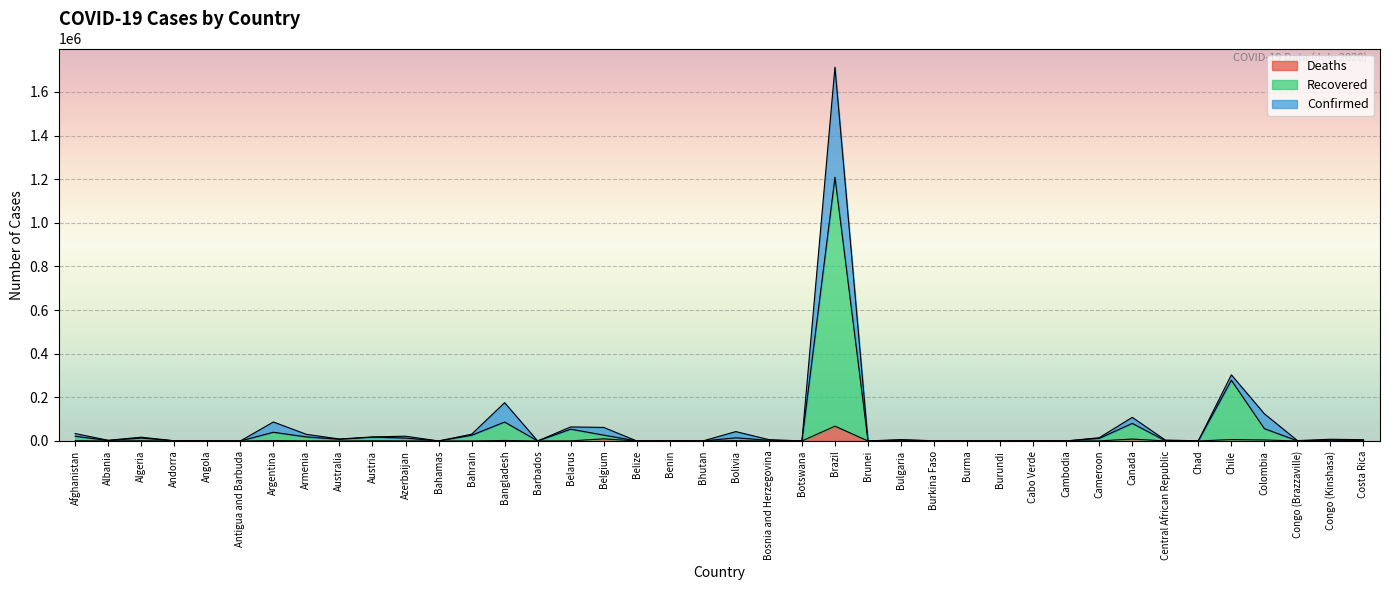

Which category has the highest value in the Confirmed series?

Brazil